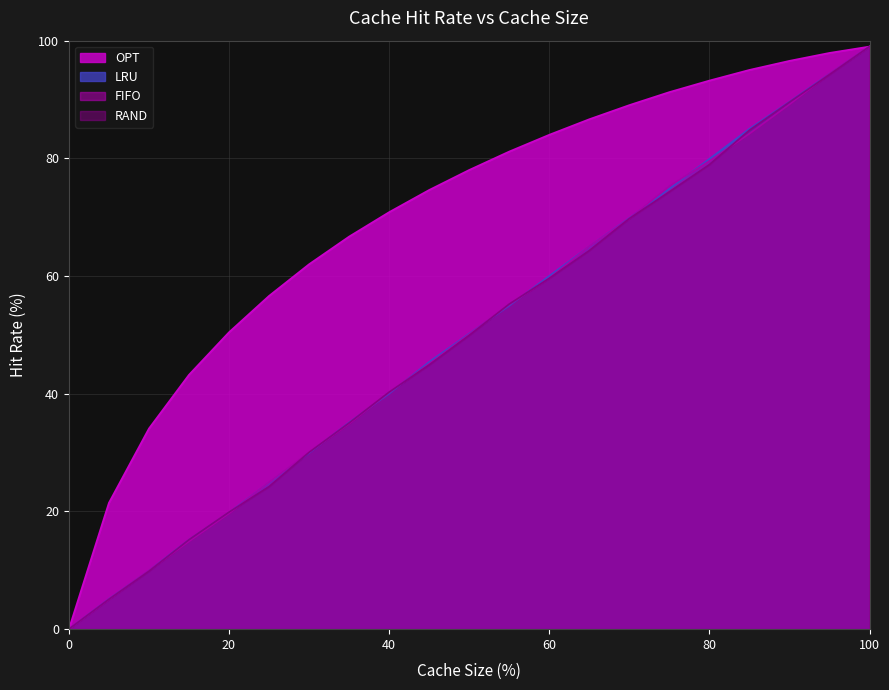

What are all the series names shown in the legend?

OPT, LRU, FIFO, RAND